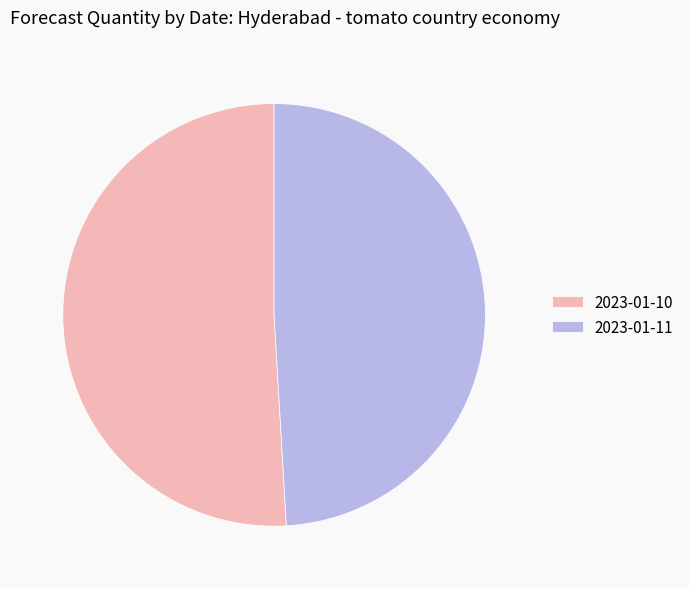

The 2023-01-11 slice represents 49% of the pie. True or false?

True